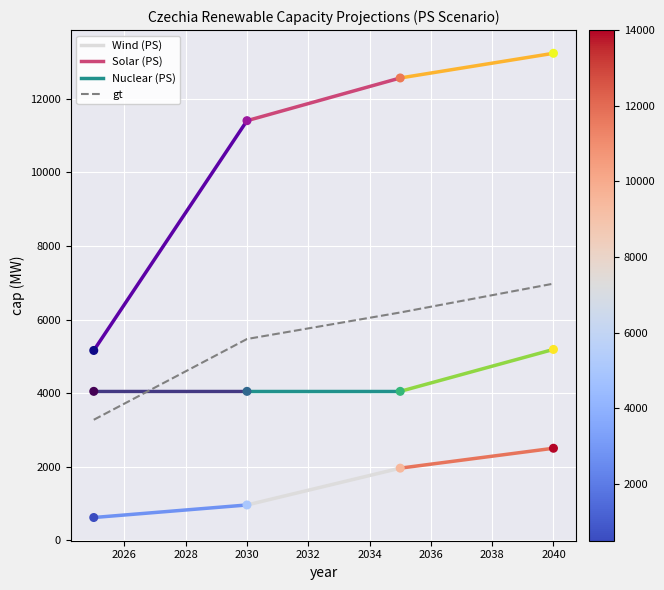

What is the maximum value for gt?

6975.0